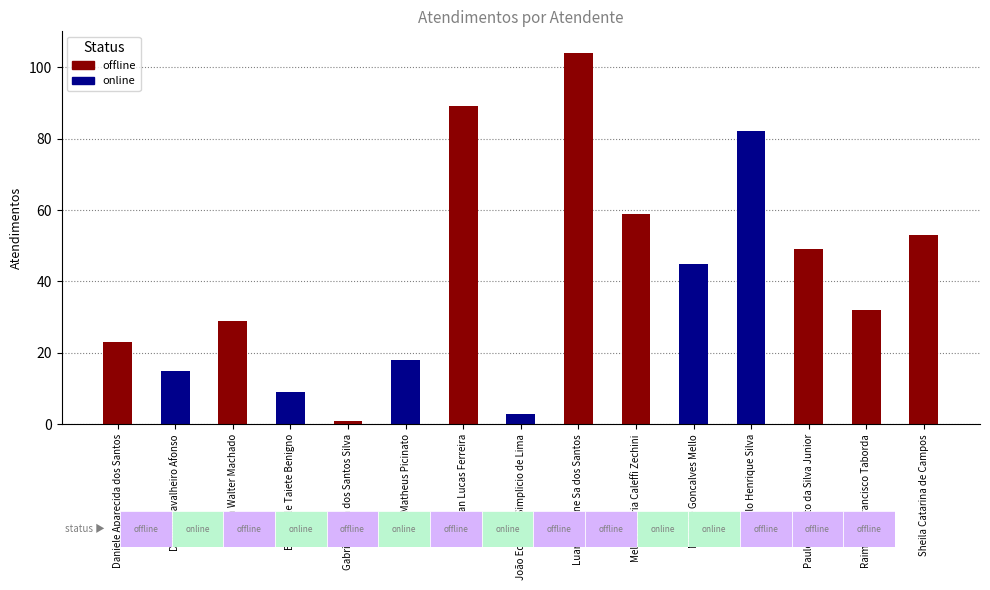

Which label corresponds to the smallest value in the chart?

Gabriel Viana dos Santos Silva